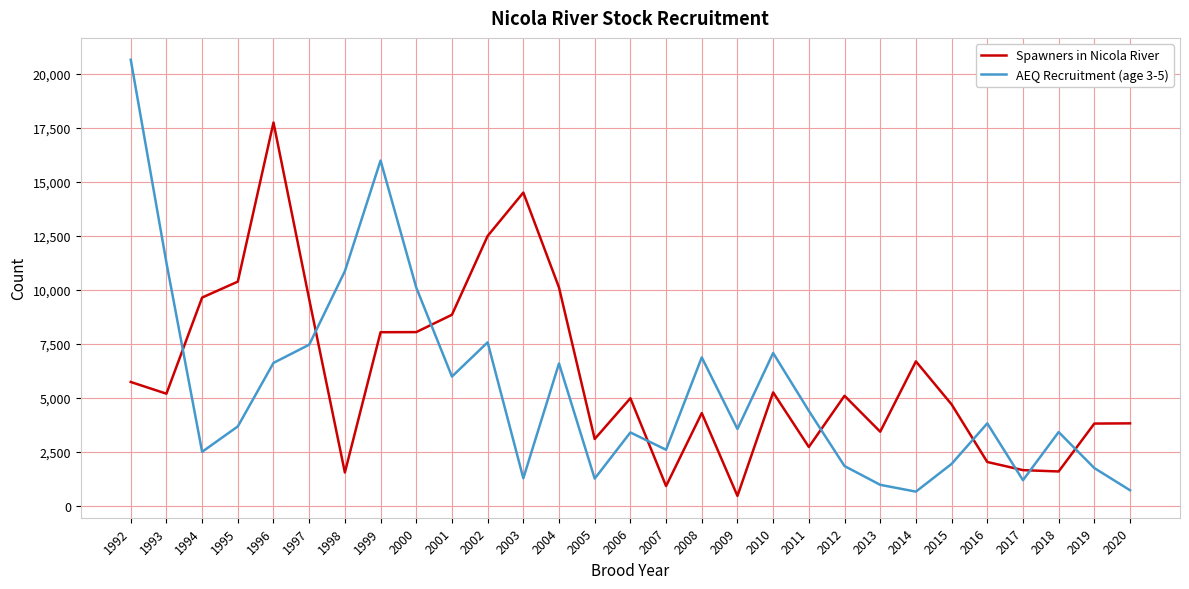

What is the total value across all series at 2017?

2860.2